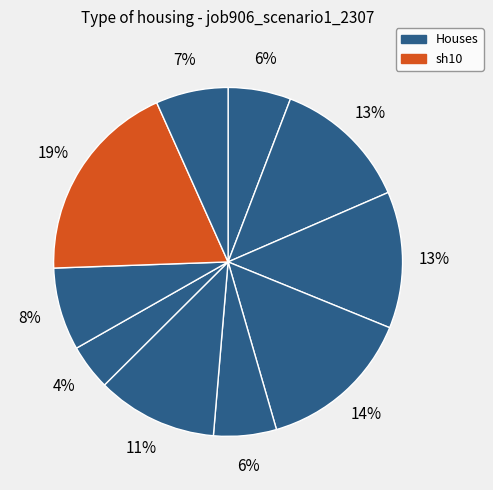

How many segments does this pie chart have?

10